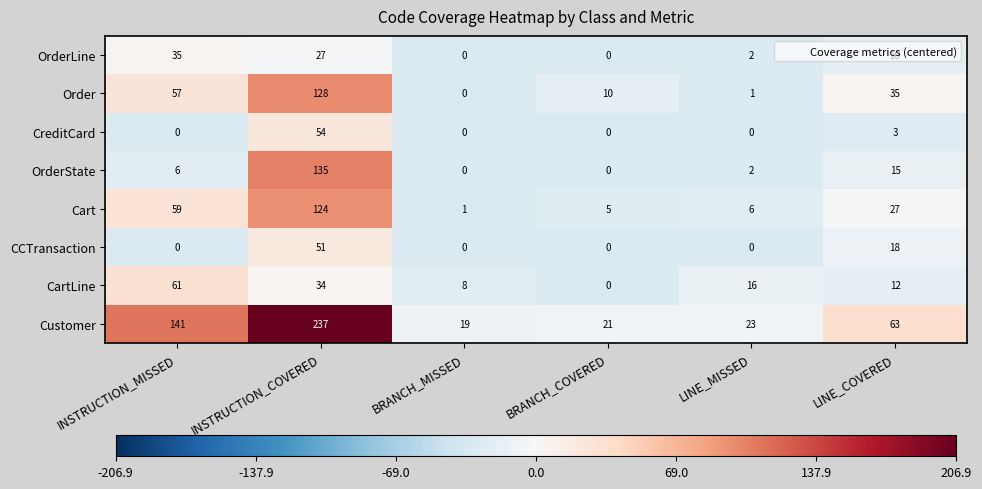

How many data points does each series have?

6